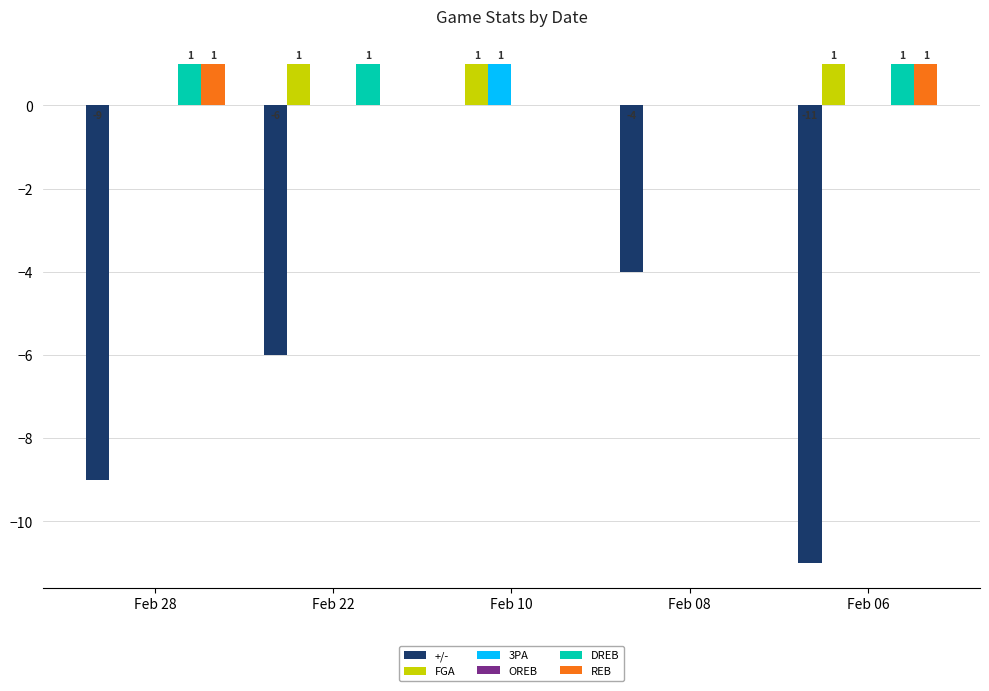

What is the spread (max minus min) of values at Feb 06?

12